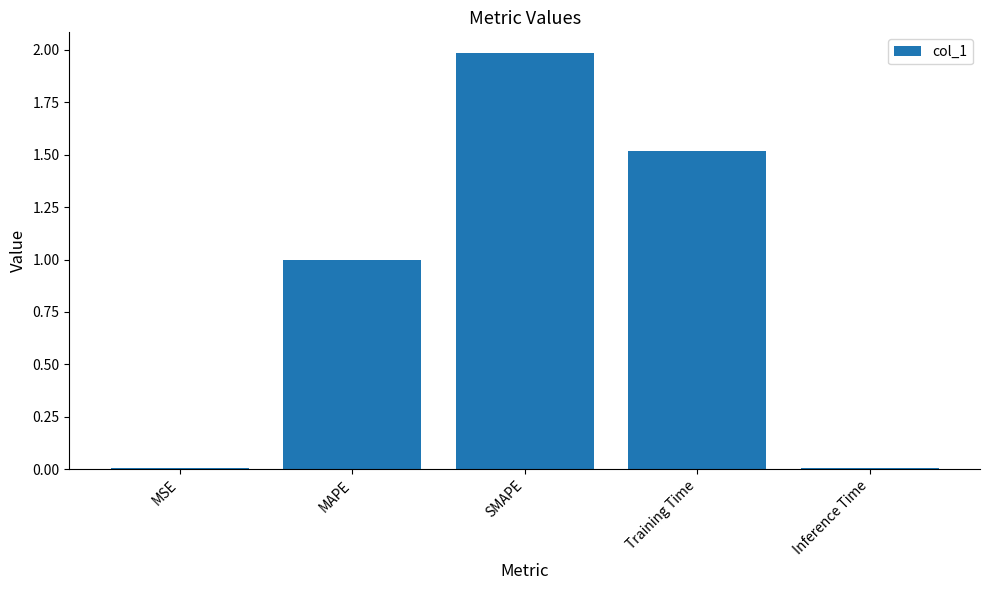

Is it true that the value at SMAPE is 2.0?

True